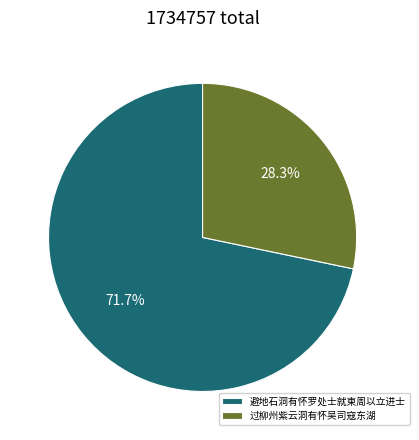

Approximately how many times larger is the value at 过柳州紫云洞有怀吴司寇东湖 compared to 避地石洞有怀罗处士就柬周以立进士?

0.4